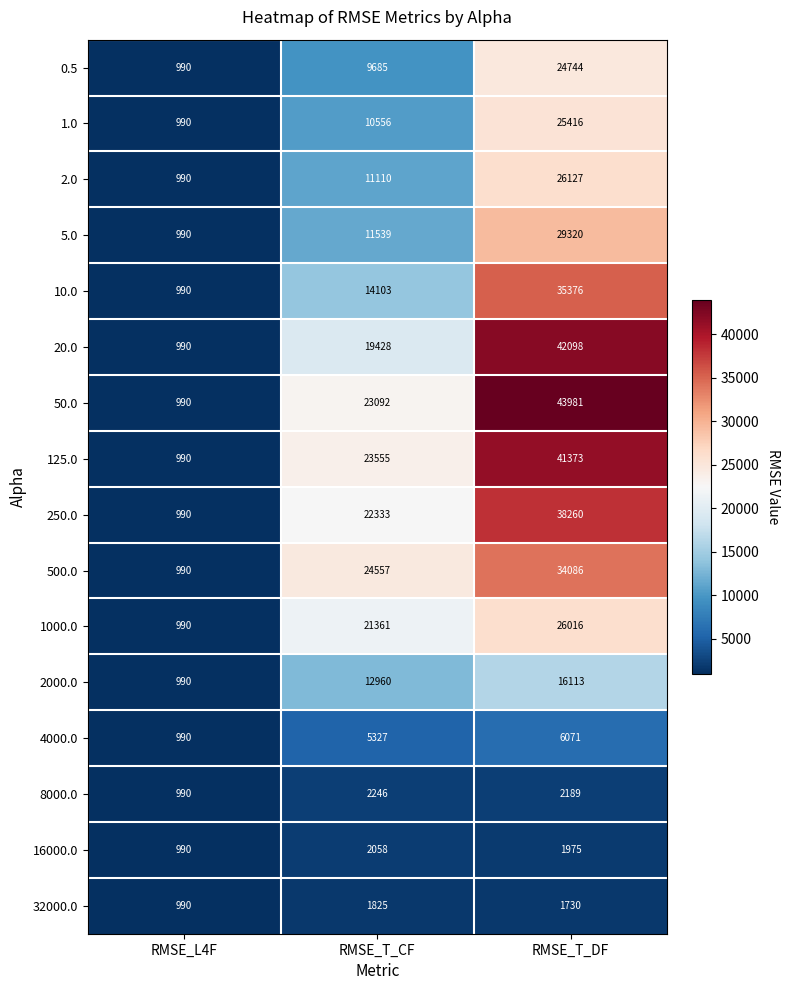

Is it true that 500.0 equals 990 at RMSE_L4F?

True